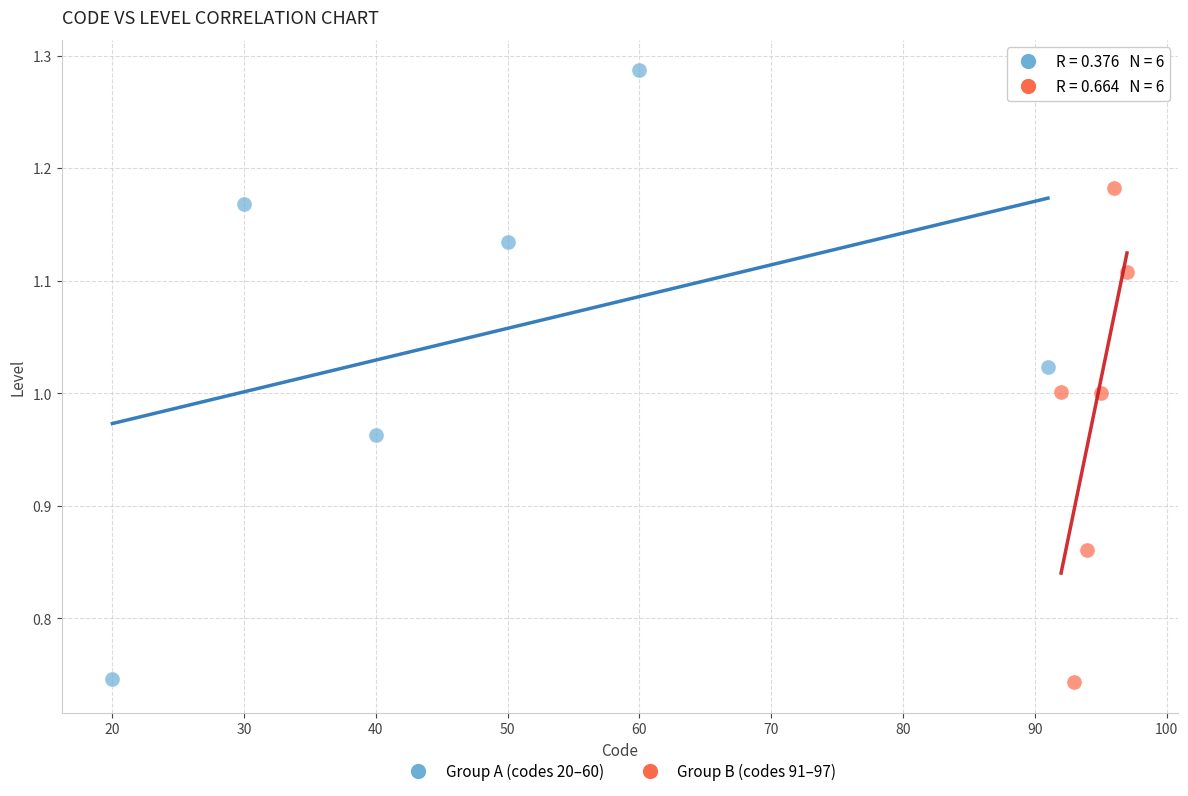

Which series reaches the maximum Y coordinate?

Group A (codes 20–60)